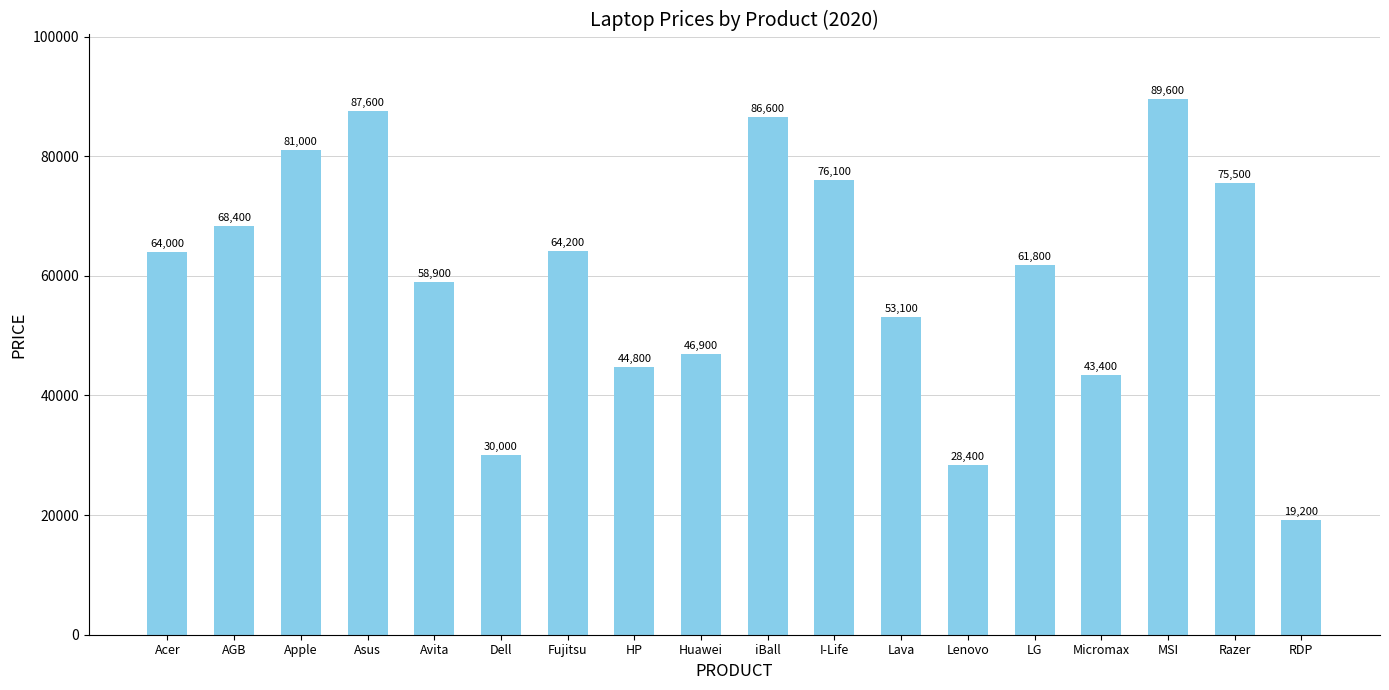

What is the change in value from Avita to RDP?

-39700